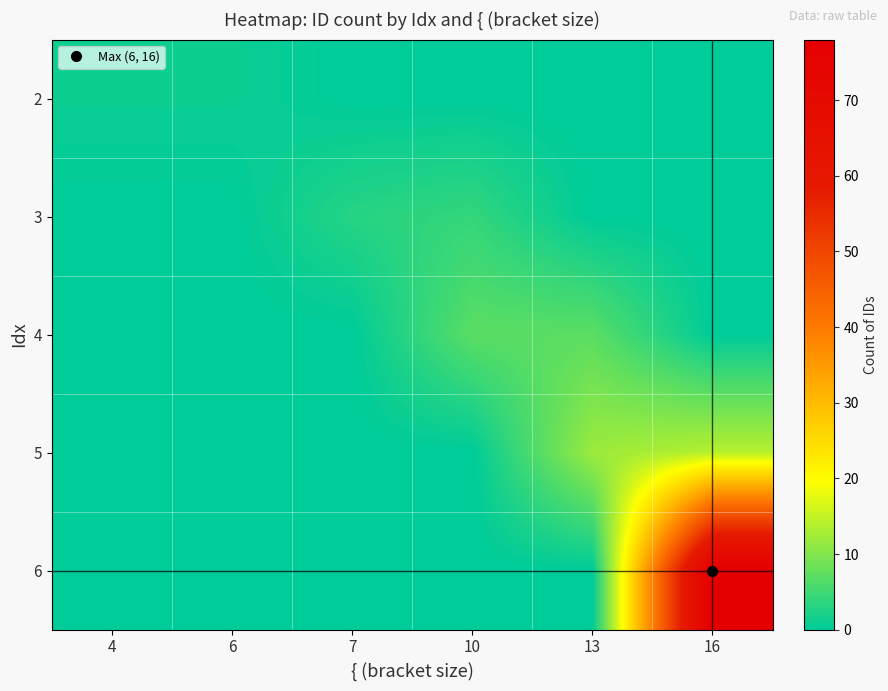

At how many categories does at least one series exceed 72?

1